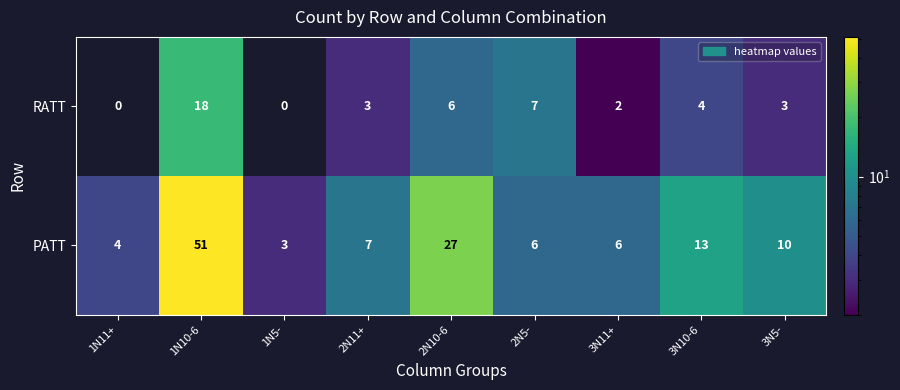

Is it true that PATT equals 3 at 1N5-?

True